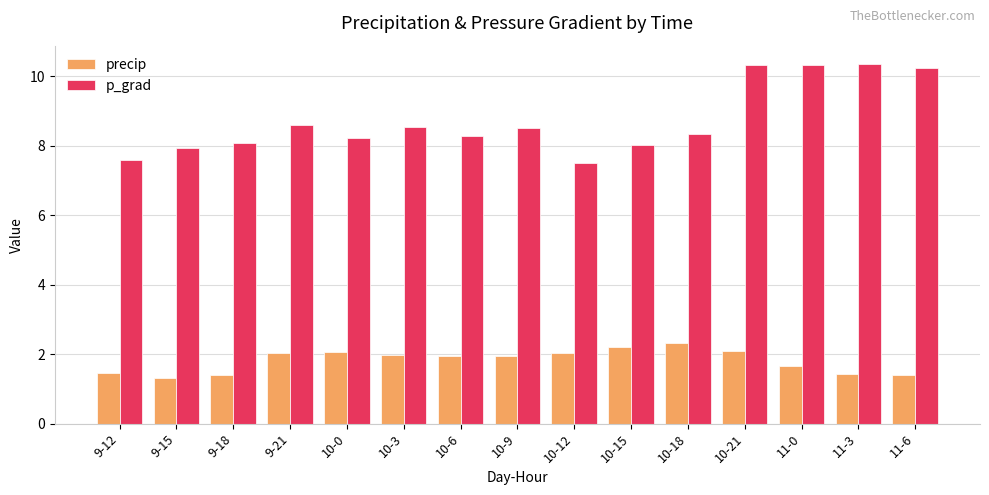

Rank the series by their maximum value, from highest to lowest.

p_grad, precip